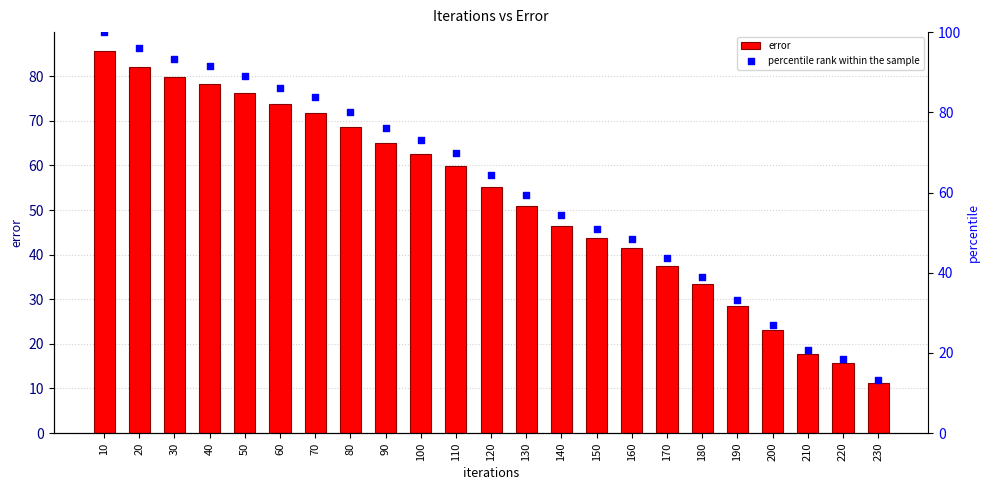

Which series contains the highest Y value?

percentile rank within the sample